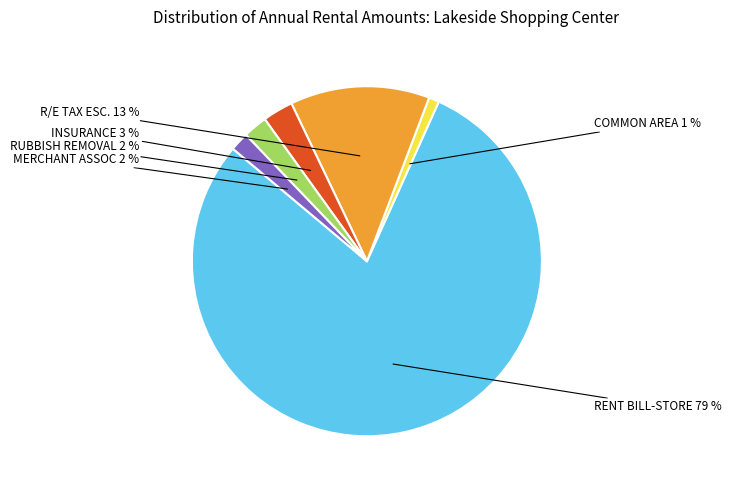

Is the sum of COMMON AREA and RUBBISH REMOVAL greater than half?

No